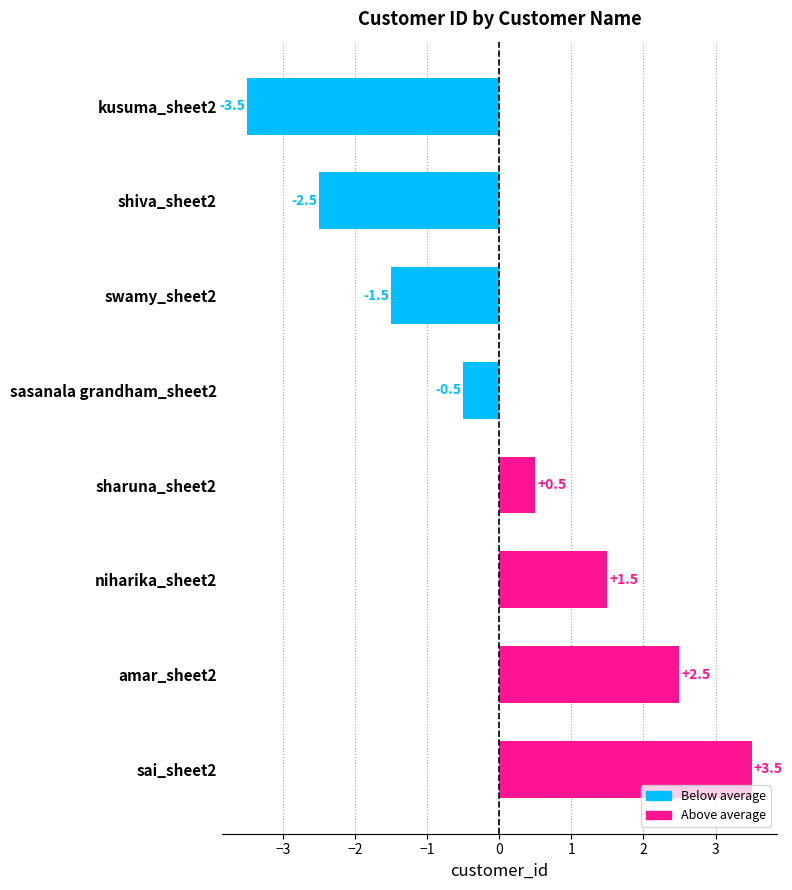

Reading top to bottom, what are all the values shown in this chart?

-3.5	-2.5	-1.5	-0.5	0.5	1.5	2.5	3.5